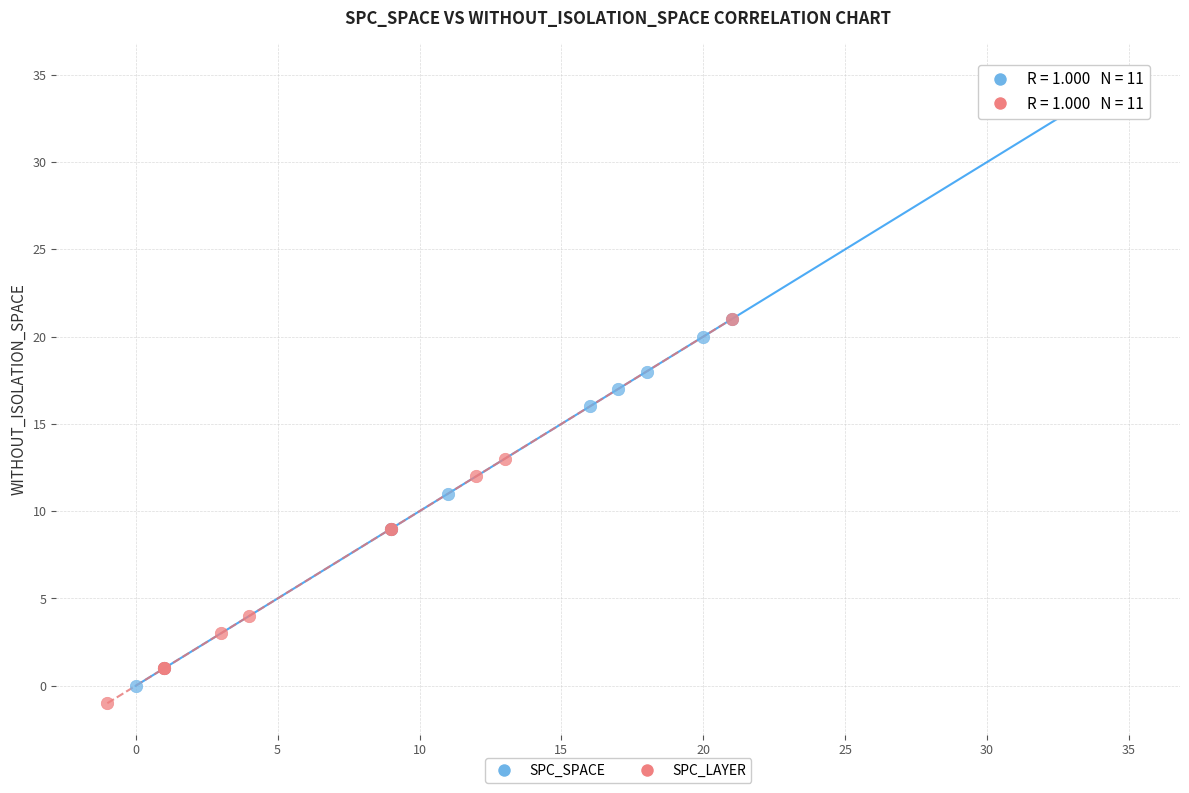

Which series has the widest spread of Y values?

SPC_SPACE